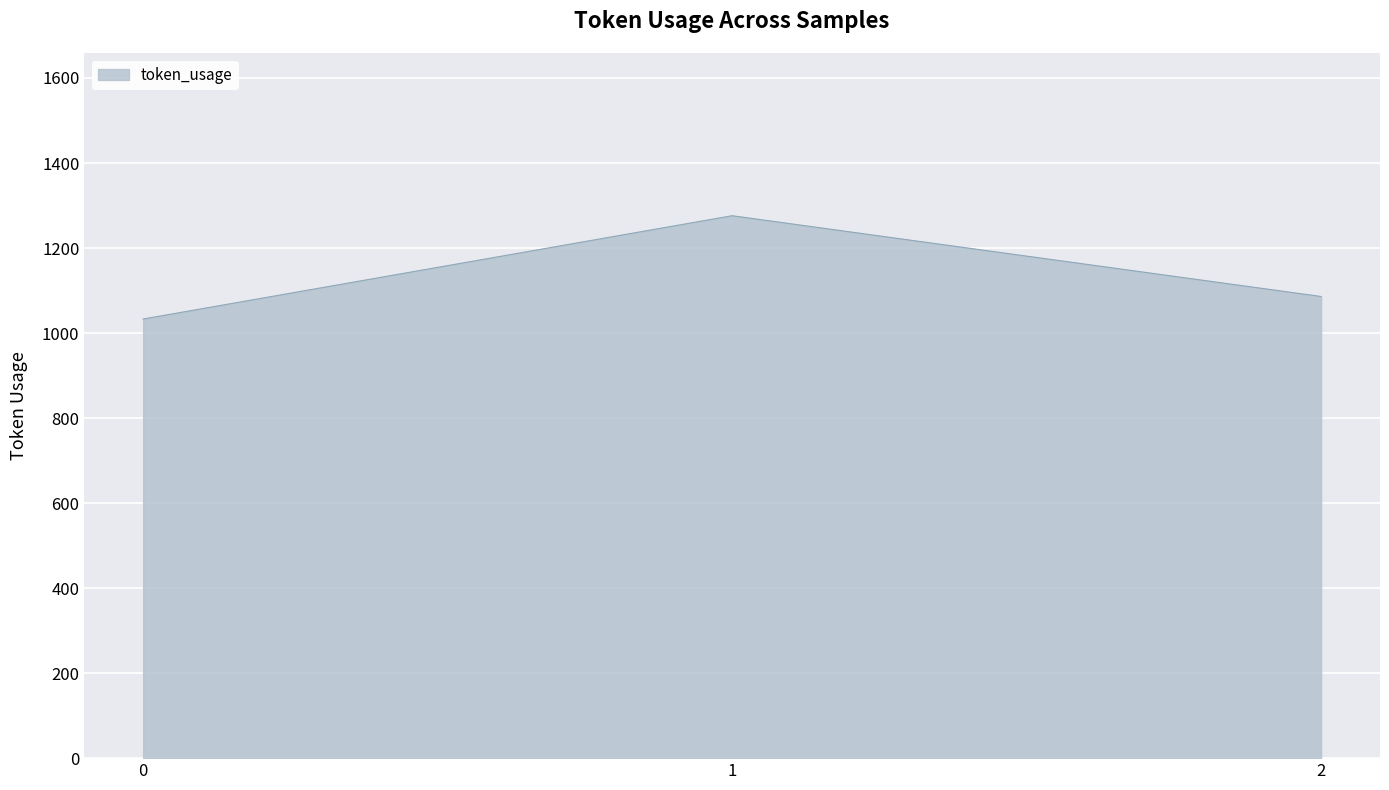

What is the sum of the values at 2 and 0?

2119